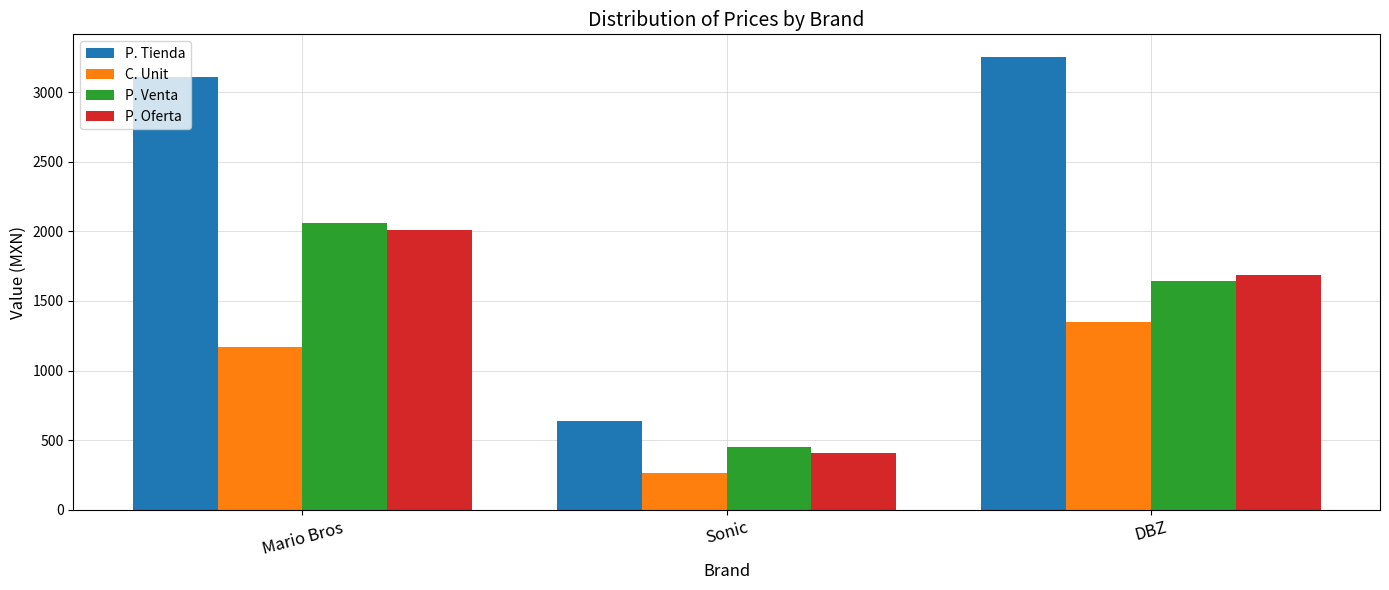

Which label corresponds to the smallest value in the chart?

Sonic